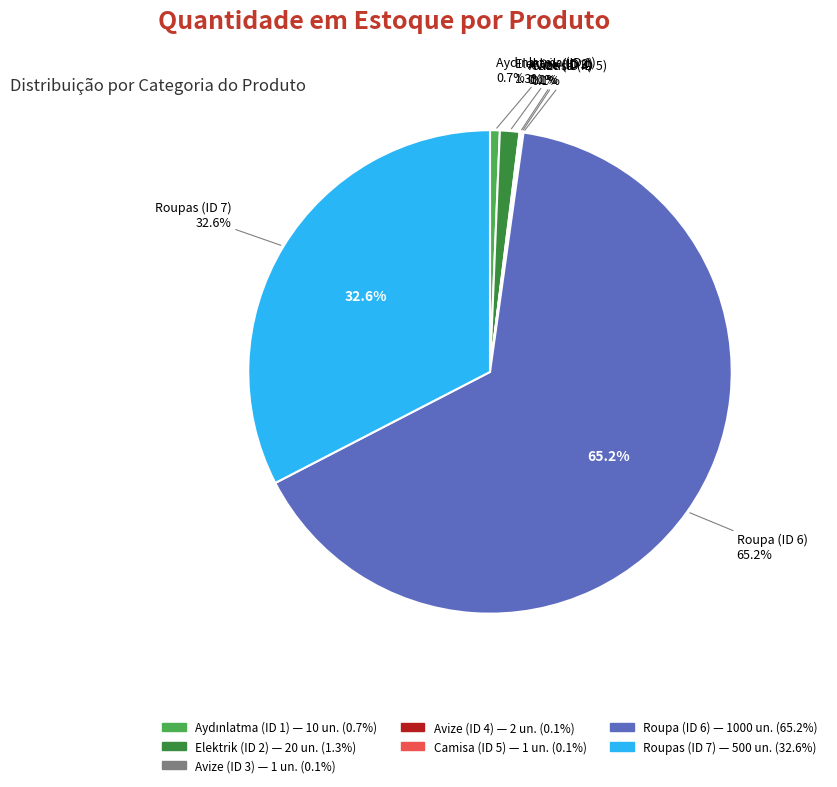

Rank the categories by value from highest to lowest.

Roupa (ID 6), Roupas (ID 7), Elektrik (ID 2), Aydınlatma (ID 1), Avize (ID 4), Avize (ID 3), Camisa (ID 5)